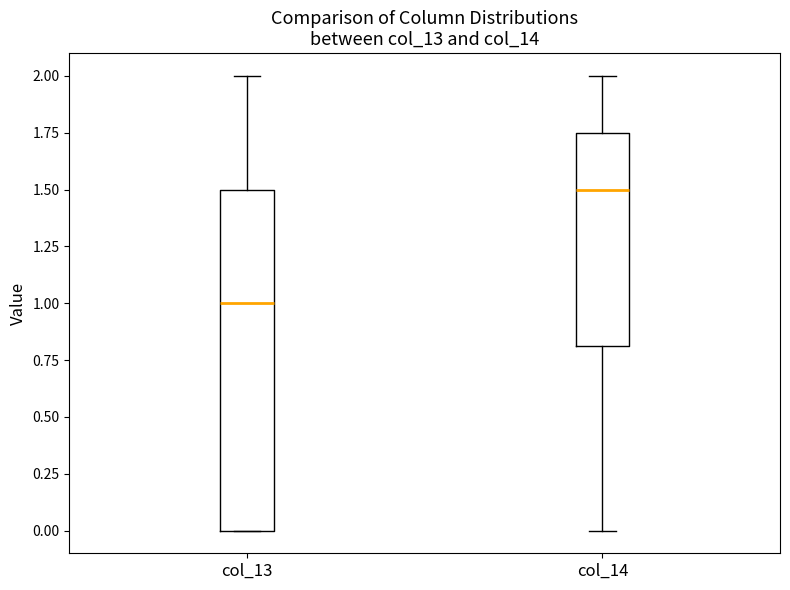

Reading left to right, read every box against the y-axis: the position of its median line, the range the box covers, and the ends of its whiskers. The values are not printed on the chart, so give them approximately, as read against the axis.

col_13: median 1.00, box 0.00 to 1.50, whiskers 0.00 to 2.00
col_14: median 1.50, box 0.80 to 1.75, whiskers 0.00 to 2.00